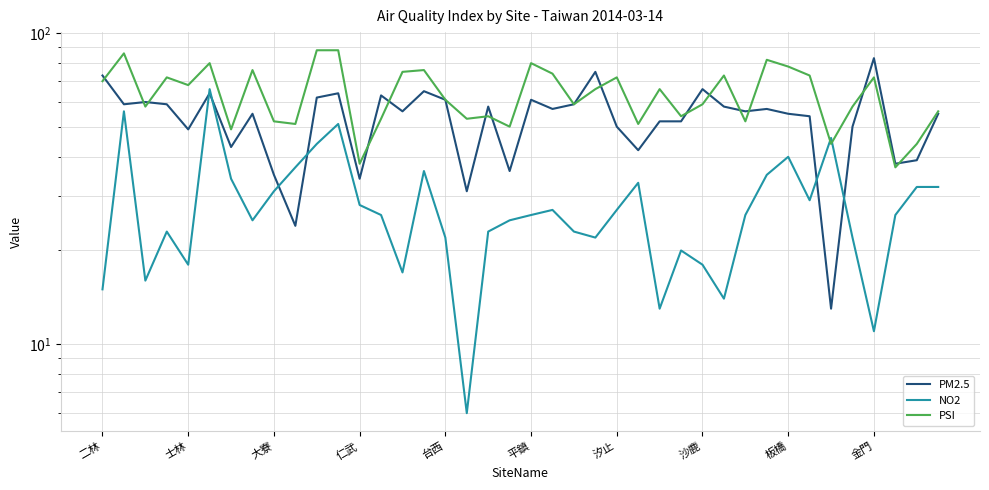

The value of PM2.5 at 19 is 53. True or false?

False